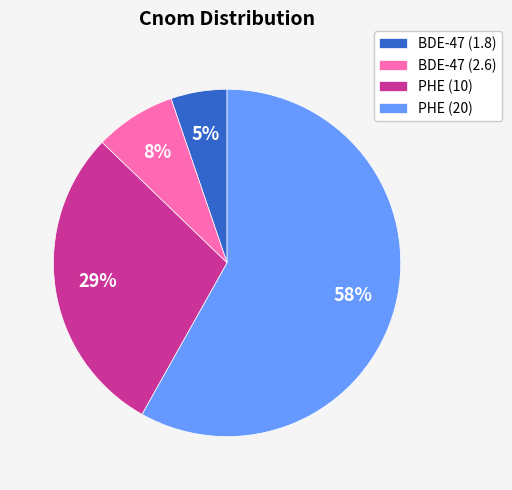

Is there any slice that represents more than half of the pie?

Yes